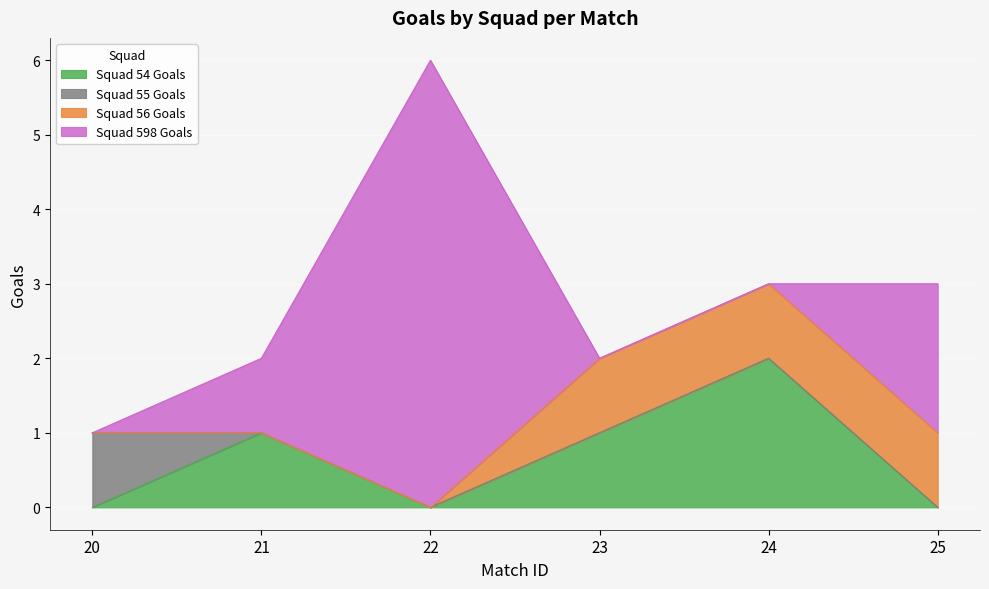

List the labels in order of Squad 598 Goals value, smallest first.

20, 23, 24, 21, 25, 22